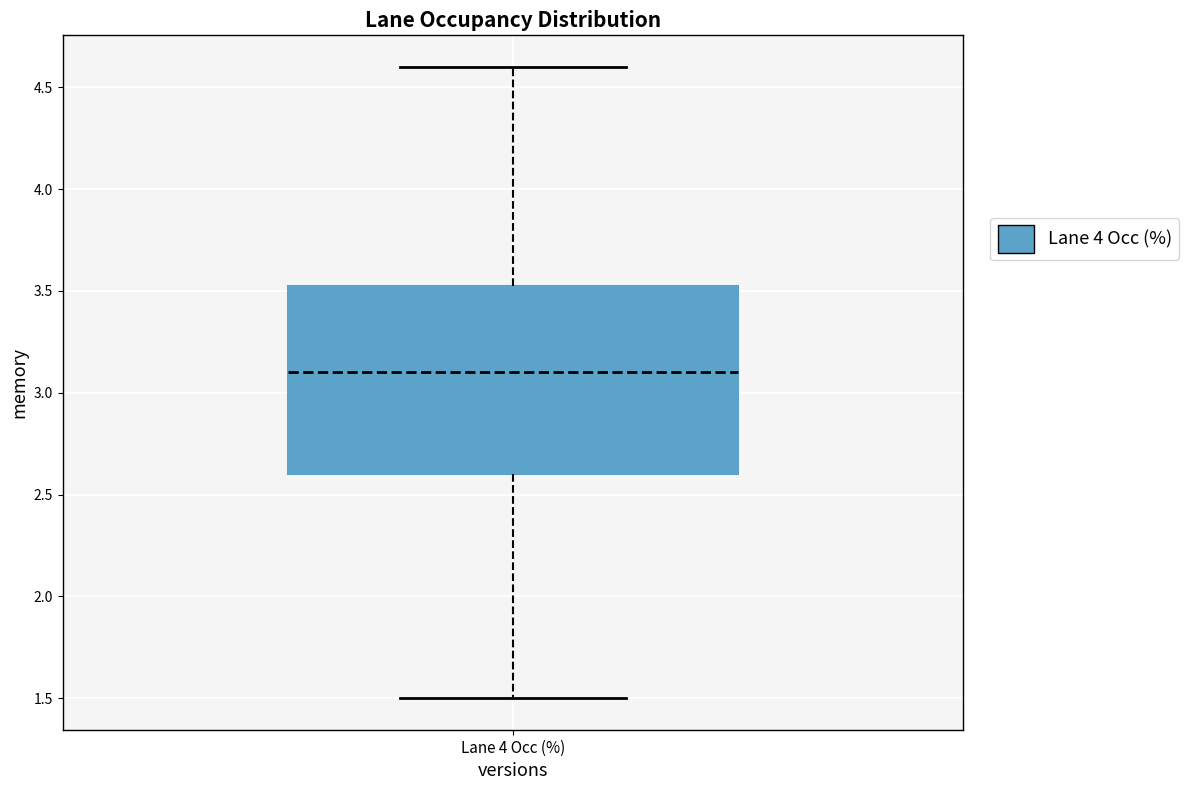

Where is the lower edge of the box for Lane 4 Occ (%) on the y-axis? The values are not printed on the chart, so give them approximately, as read against the axis.

2.60